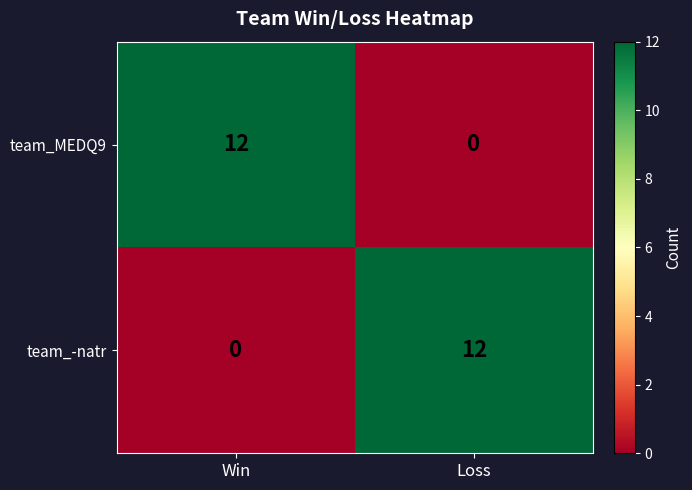

Is the value of team_MEDQ9 at Loss greater than the value of team_-natr at Loss?

No